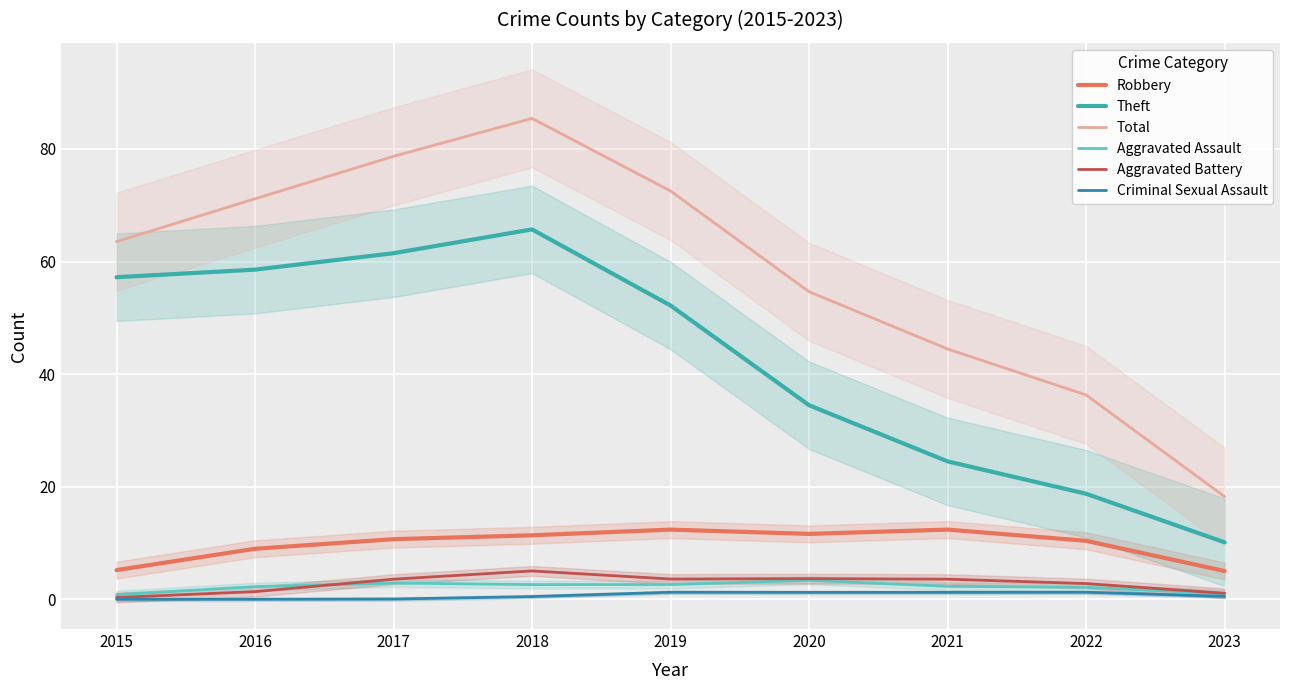

What value does the Robbery series have at 2019?

12.4